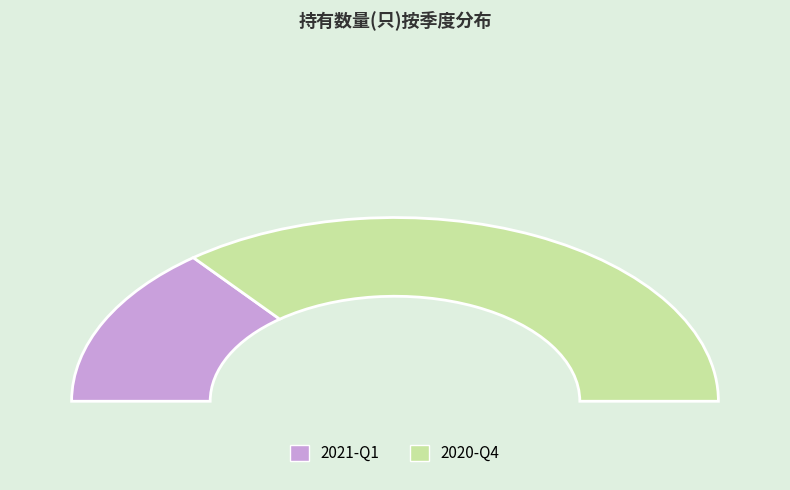

Is 2021-Q1 the majority of the pie?

No